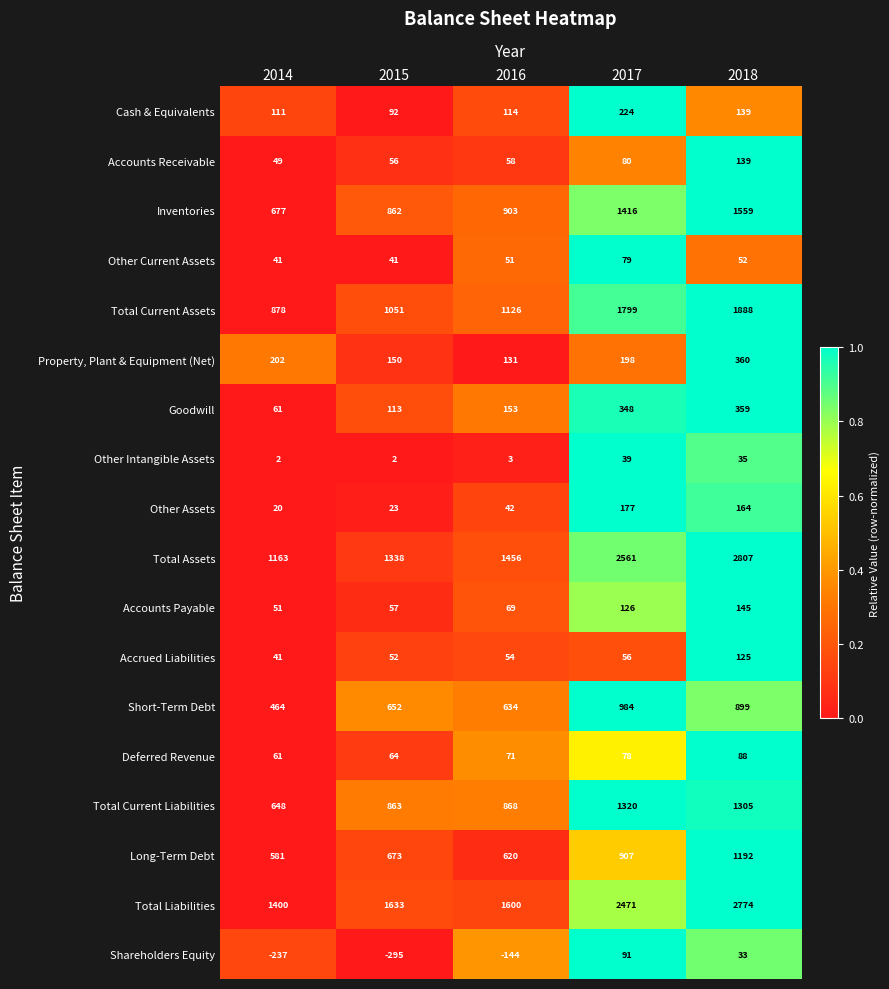

What is the approximate value of Inventories at 2017, to the nearest 100?

1400